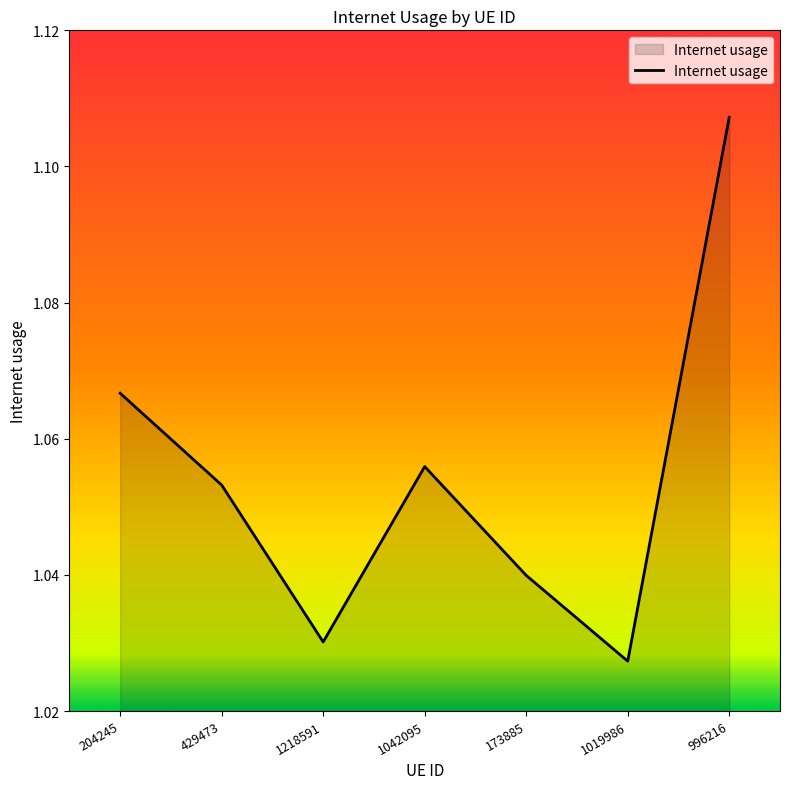

Between 996216 and 429473, which is larger?

996216